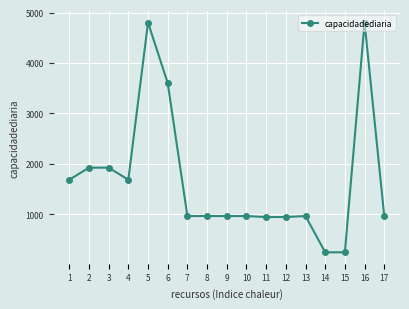

What is the difference between the maximum and minimum values?

4560